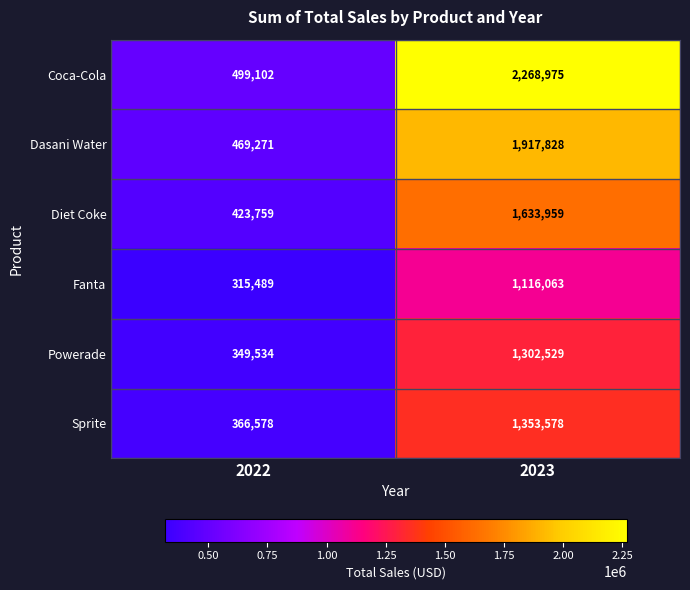

Which series changed the most between 2022 and 2023?

Coca-Cola